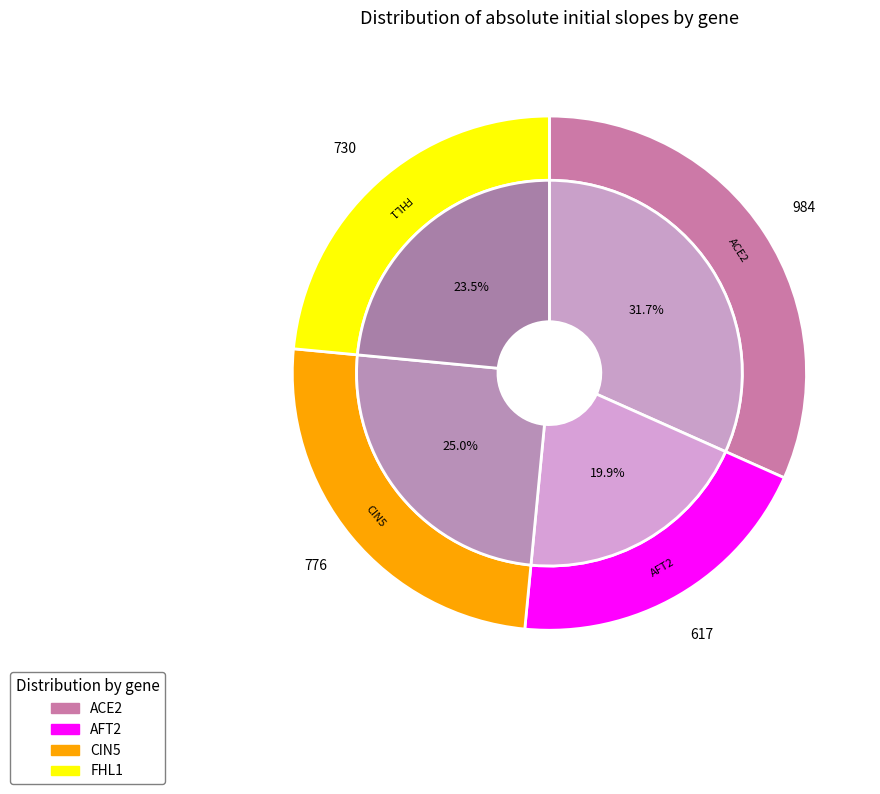

Does any single category account for the majority?

No